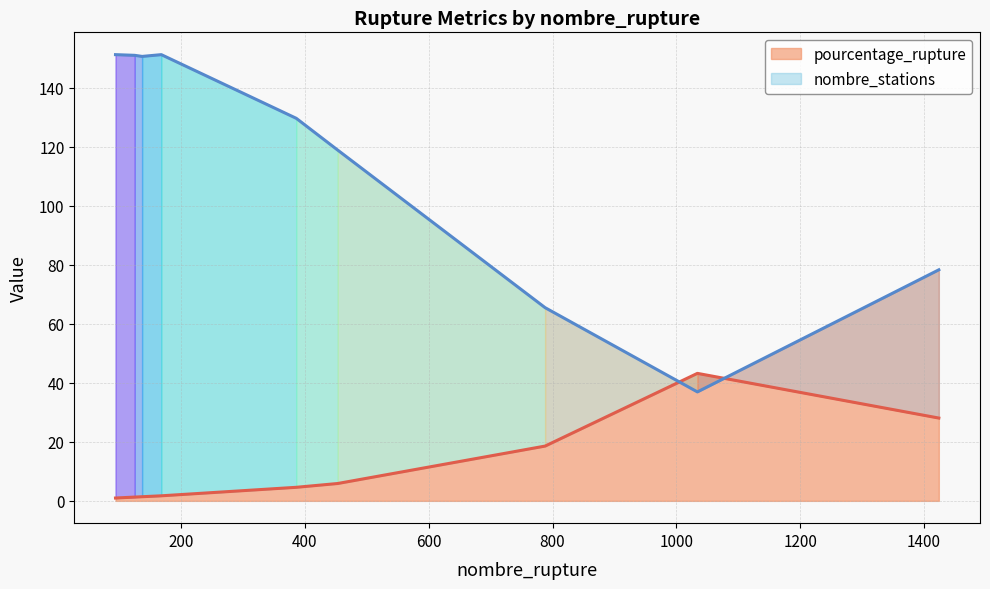

What is the sum of all nombre_stations values?

1032.9